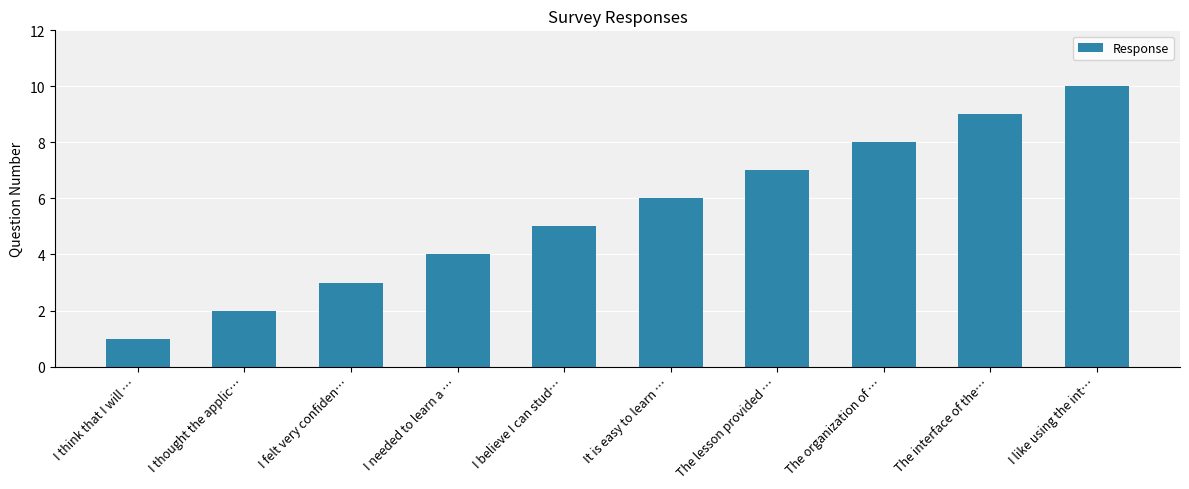

The value at The interface of the… is 14. True or false?

False